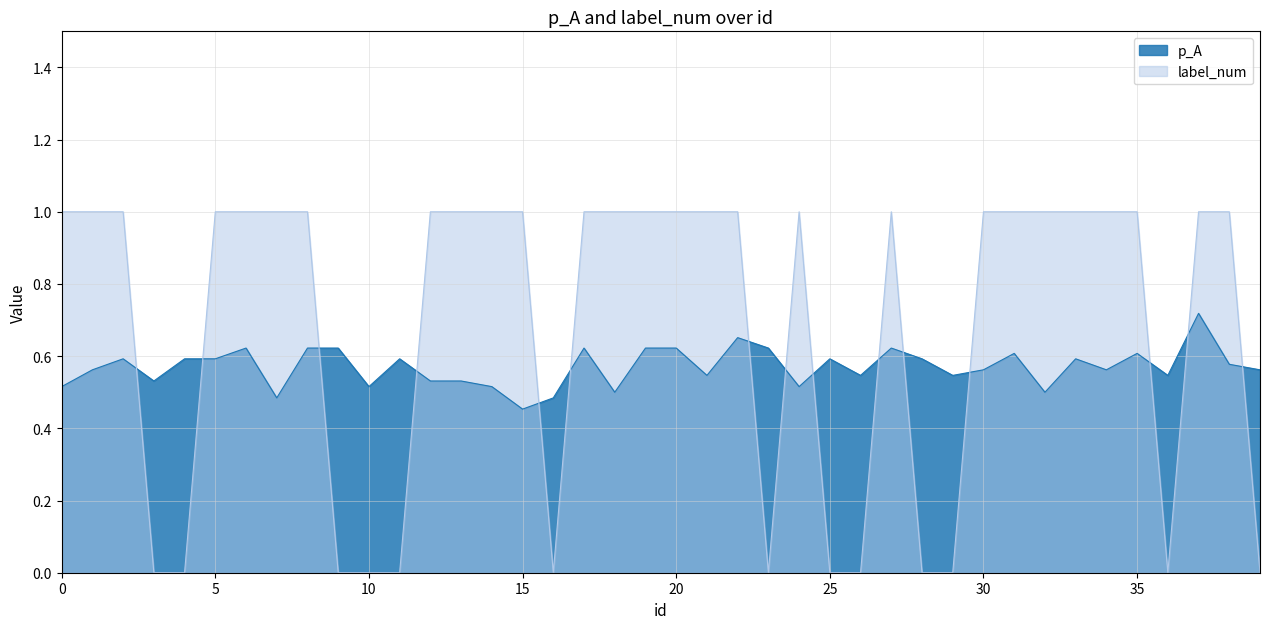

How many interior local valleys does the p_A series have?

12